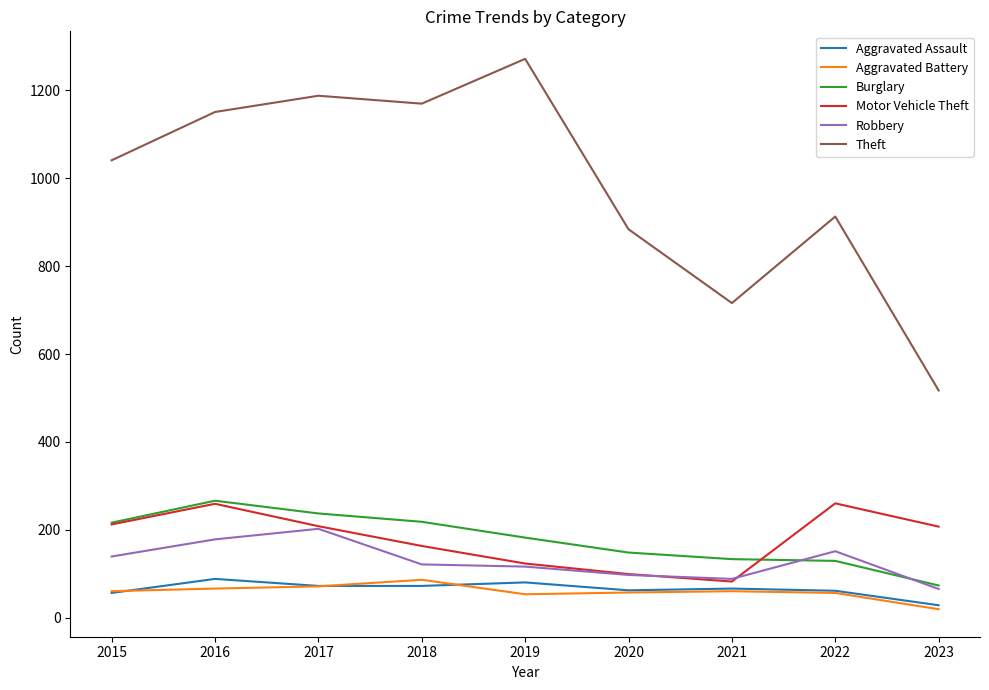

True or false: Aggravated Battery and Theft intersect in this chart.

False